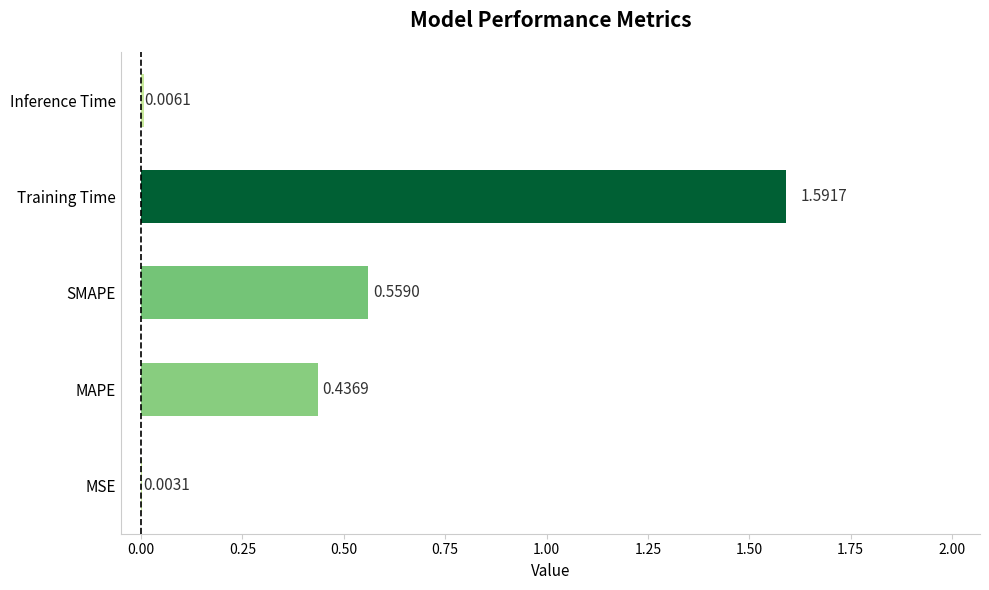

At which category does the chart reach its peak across all series?

Training Time